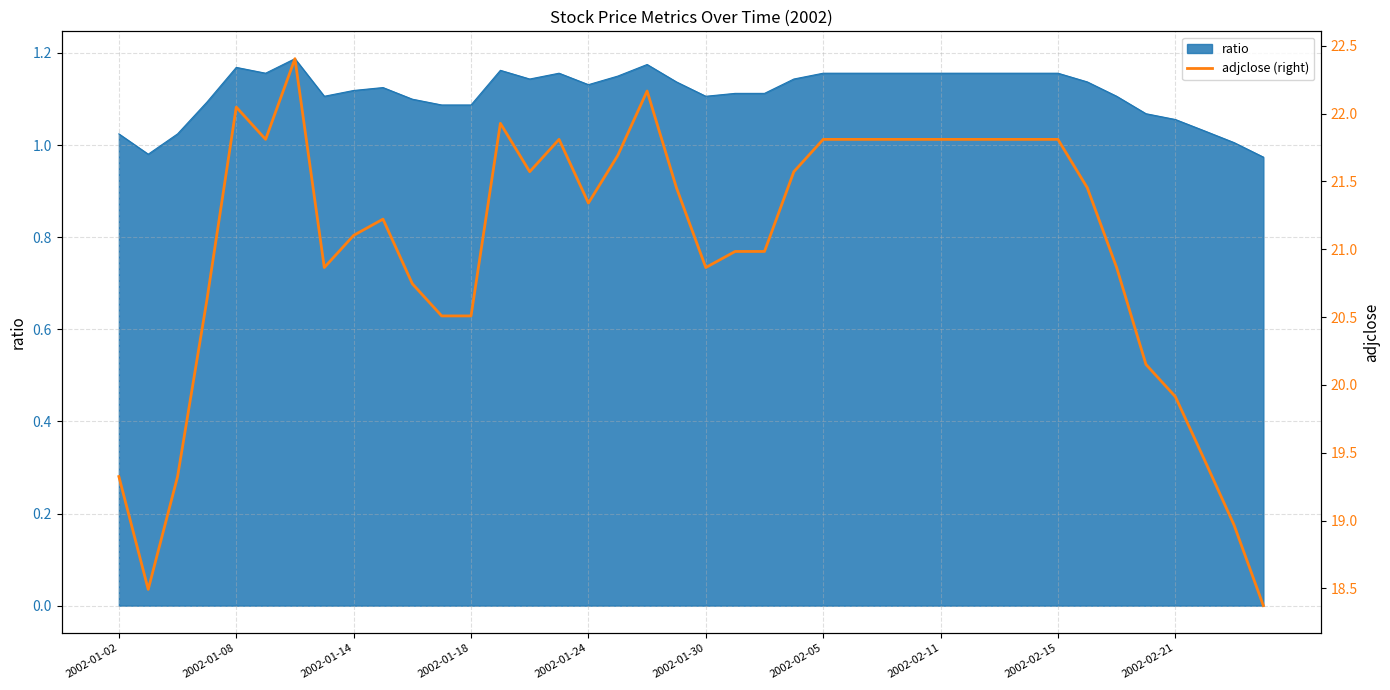

Is it true that ratio equals 1.5 at 2002-02-21?

False